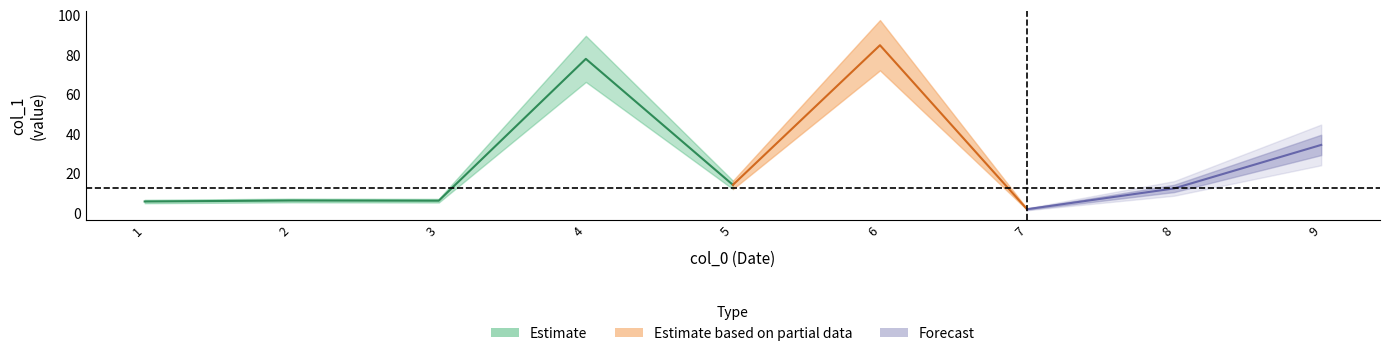

Where is the first local minimum?

3